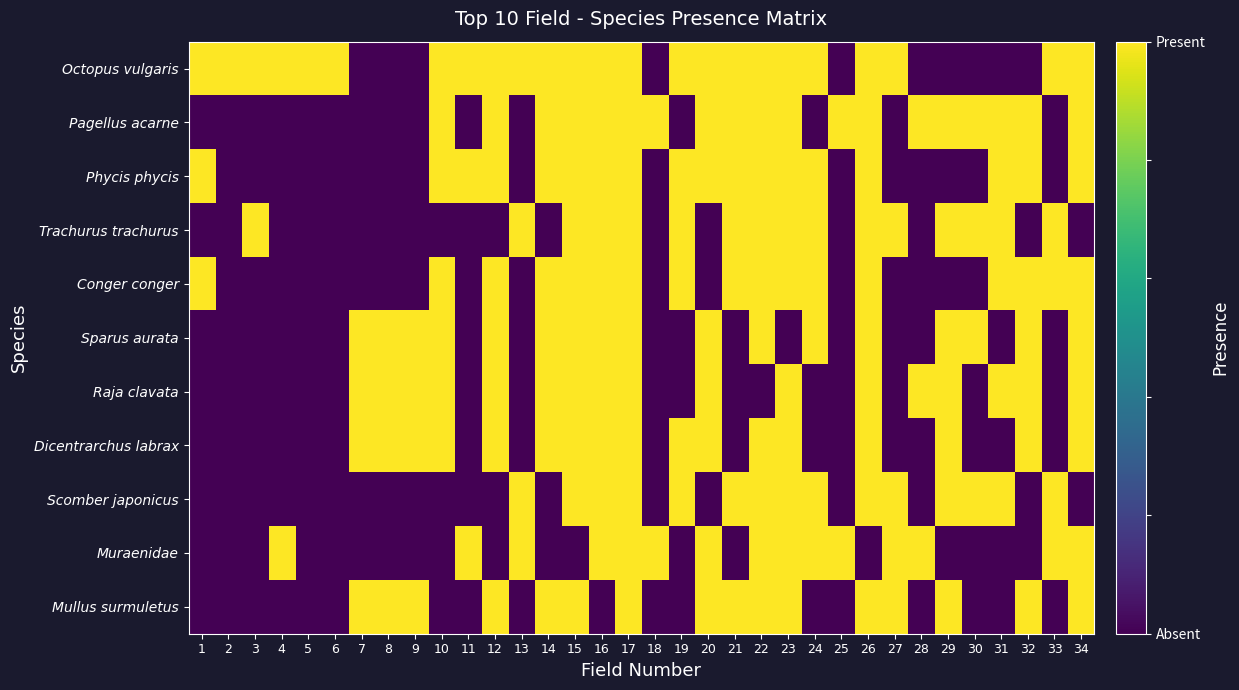

Rank the series at 8 from highest to lowest value.

Sparus aurata, Raja clavata, Dicentrarchus labrax, Mullus surmuletus, Octopus vulgaris, Pagellus acarne, Phycis phycis, Trachurus trachurus, Conger conger, Scomber japonicus, Muraenidae